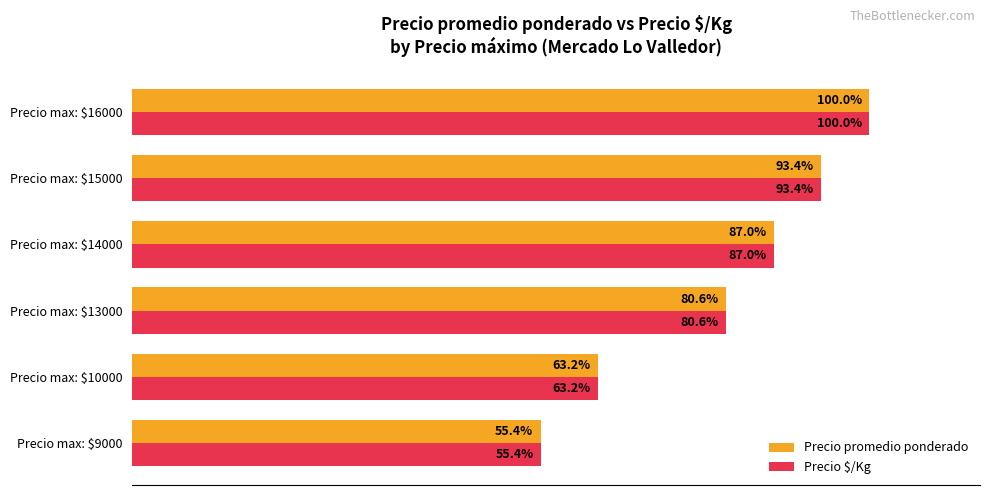

List the labels in order of Precio promedio ponderado value, largest first.

Precio max: $16000, Precio max: $15000, Precio max: $14000, Precio max: $13000, Precio max: $10000, Precio max: $9000